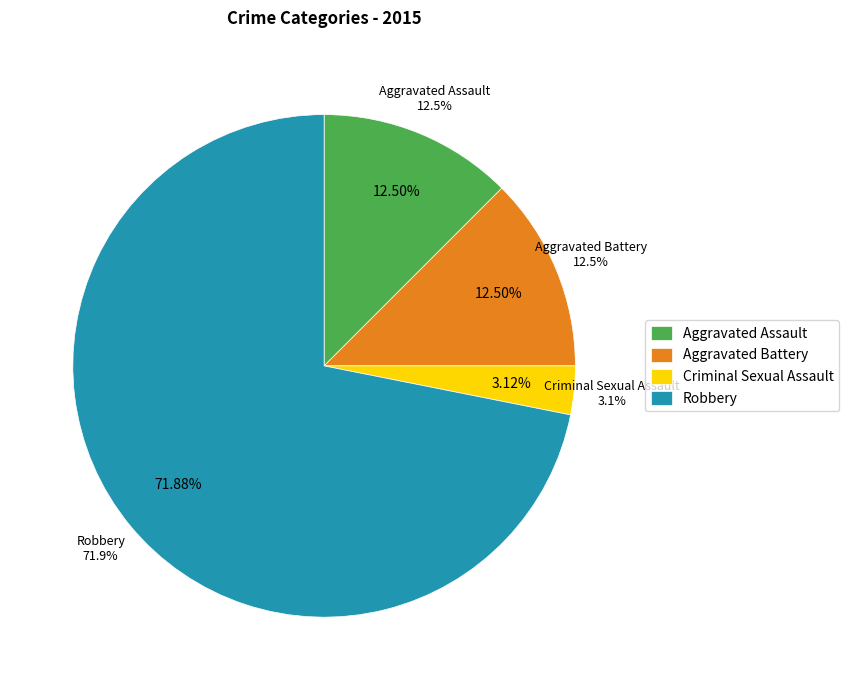

Combined, do Criminal Sexual Assault and Robbery account for over 50%?

Yes